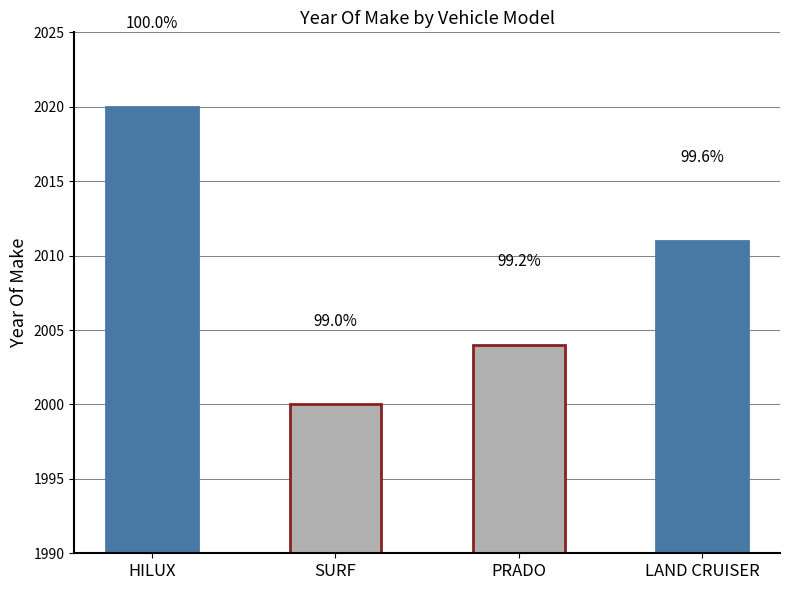

Does the chart contain any negative values?

No